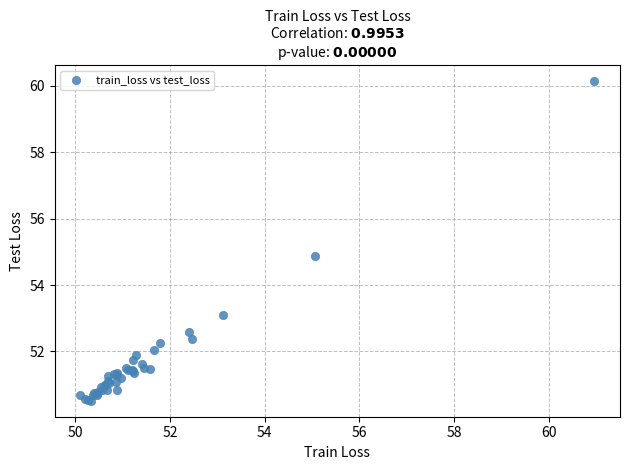

What Y value in the scatter plot is closest to 55?

54.9